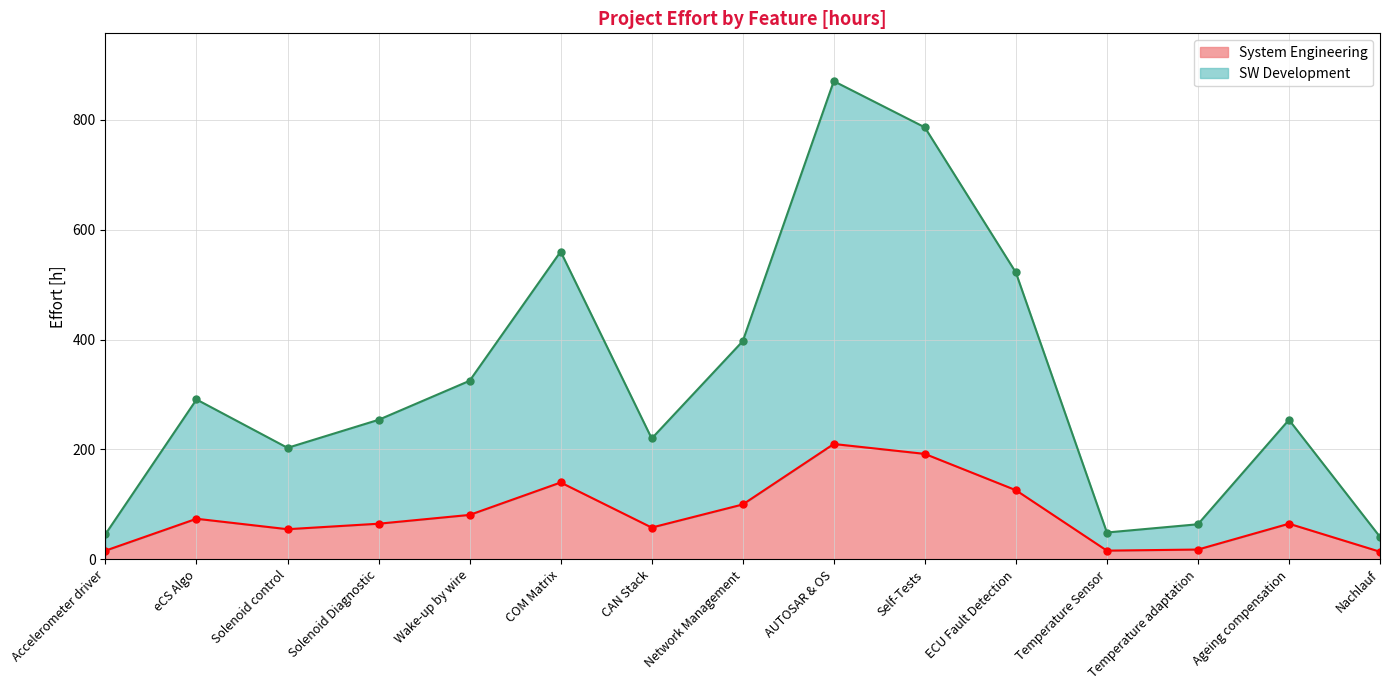

True or false: System Engineering and SW Development cross at least once.

False